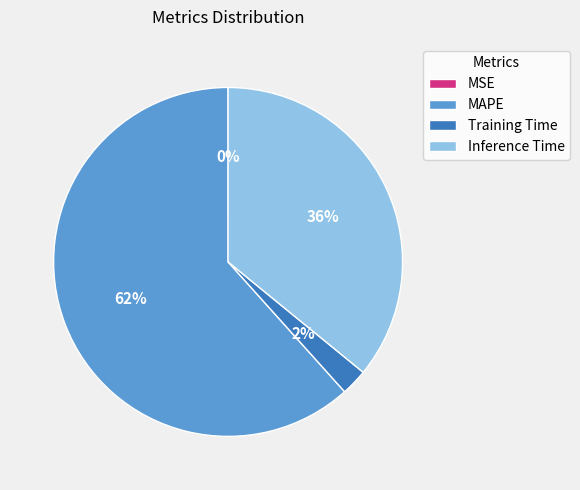

To the nearest percent, what is the average slice percentage?

25%